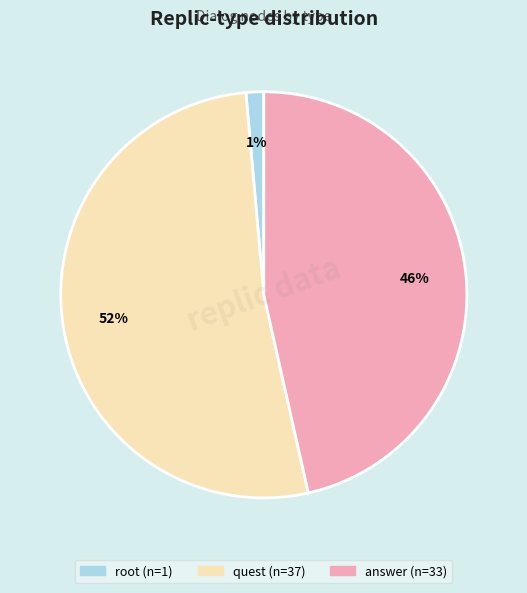

To the nearest percent, what portion does answer represent?

46%